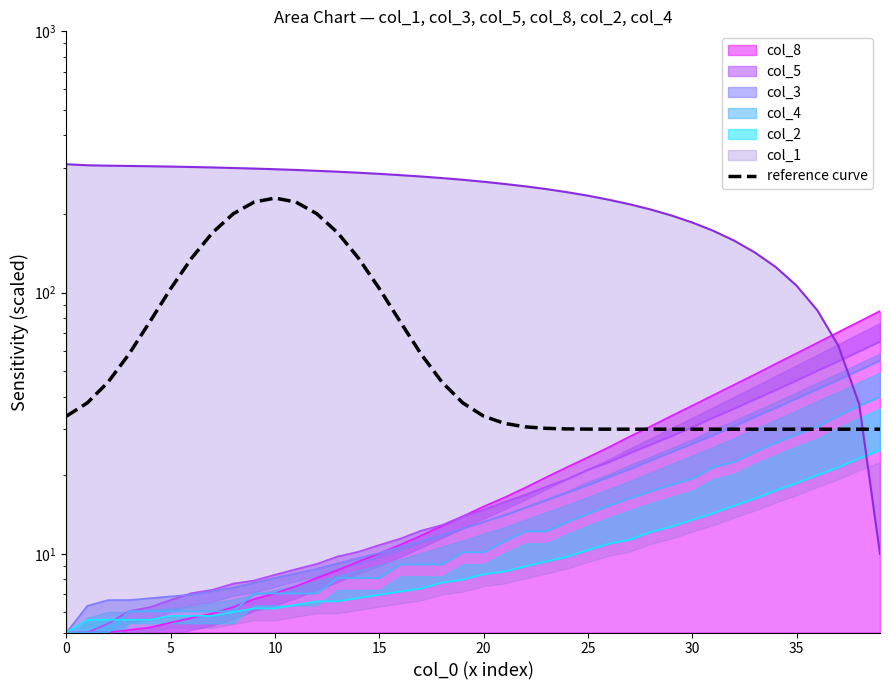

Is it true that the value at 36 is 43.4?

False